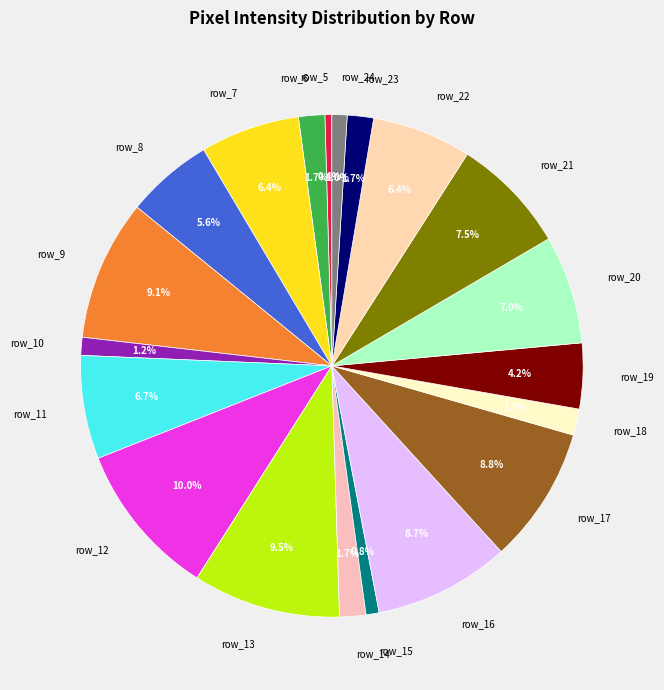

Is row_23 the majority of the pie?

No